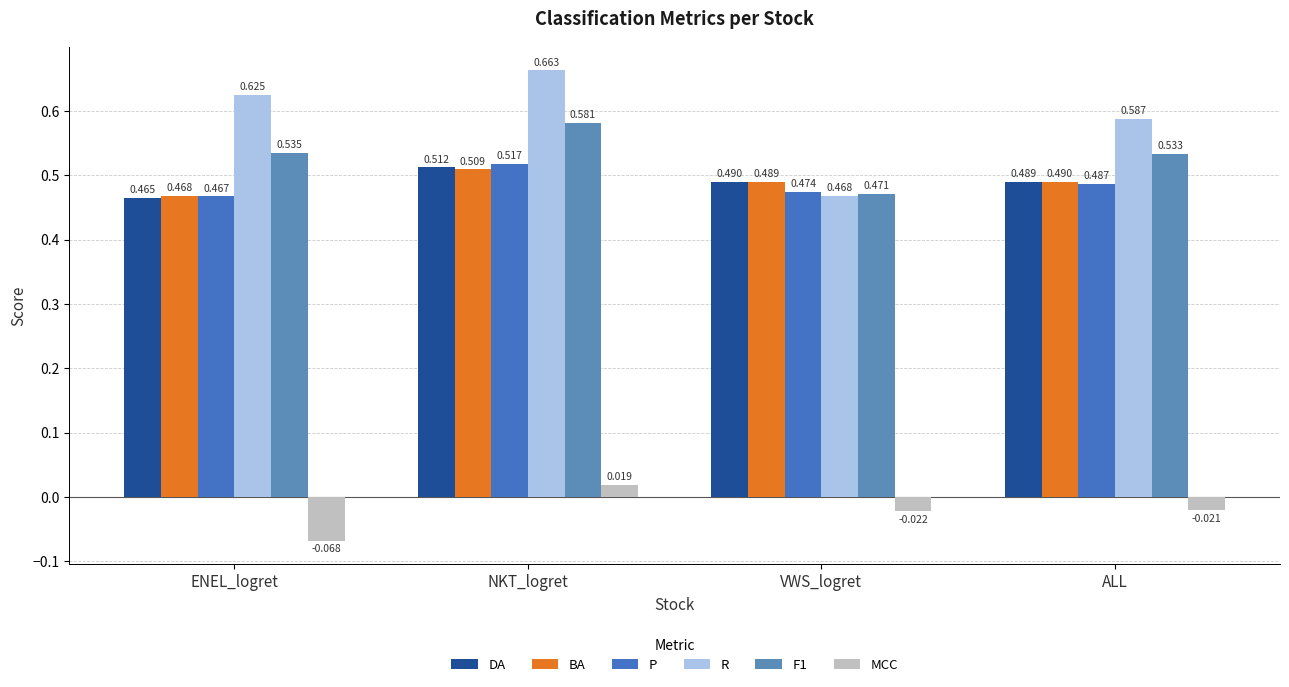

What is the label of the 2nd bar from the left?

NKT_logret